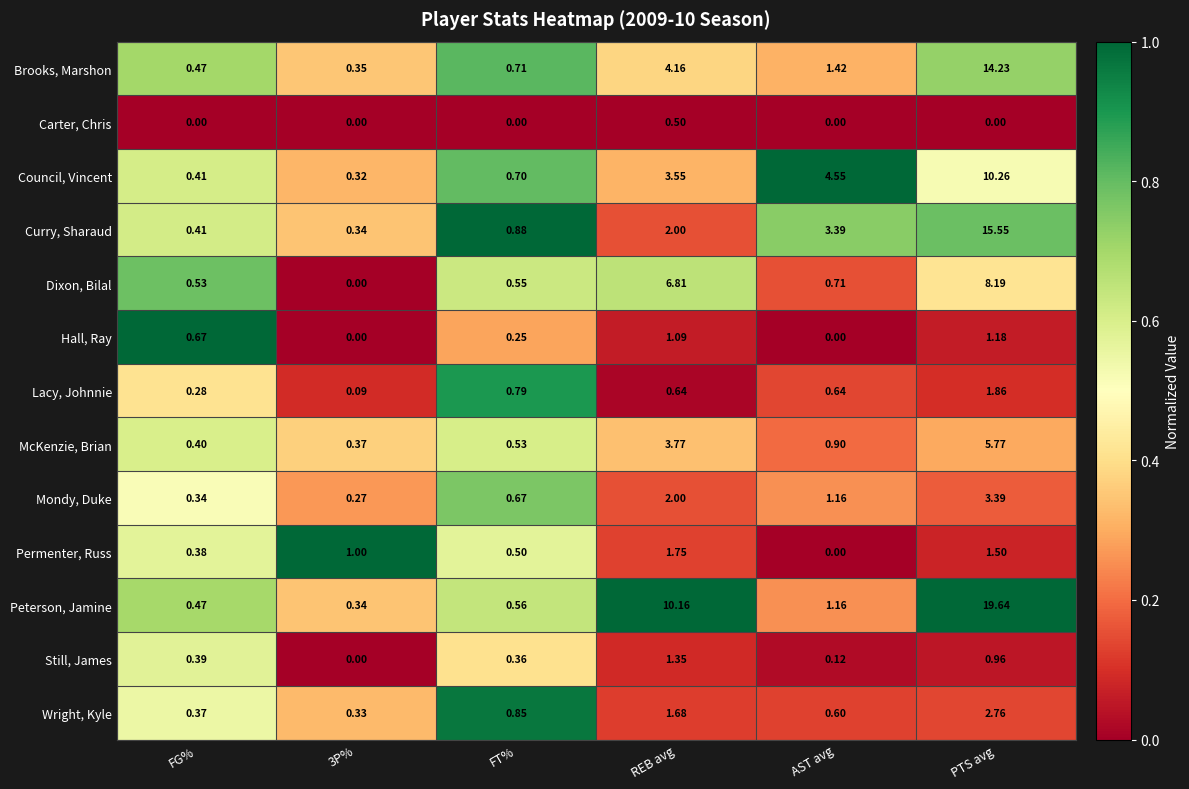

Rank the series by their maximum value, from highest to lowest.

Peterson, Jamine, Curry, Sharaud, Brooks, Marshon, Council, Vincent, Dixon, Bilal, McKenzie, Brian, Mondy, Duke, Wright, Kyle, Lacy, Johnnie, Permenter, Russ, Still, James, Hall, Ray, Carter, Chris